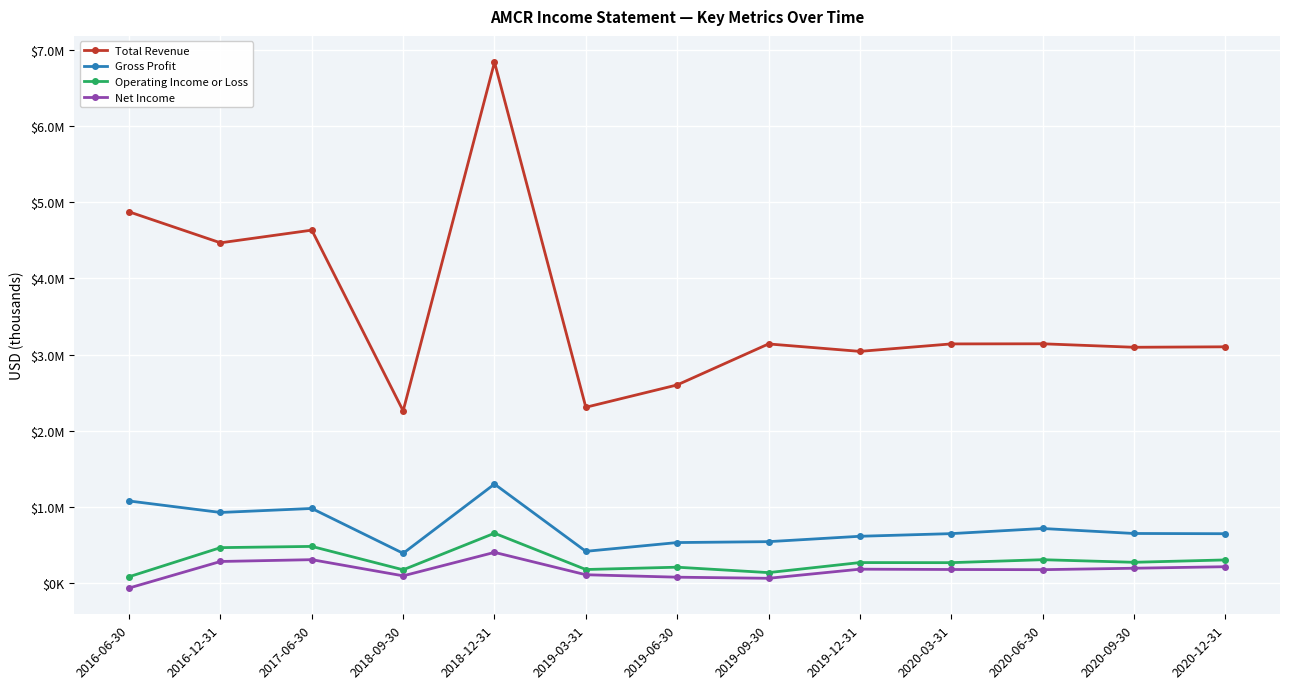

Reading right to left, extract all data points from this chart.

Total Revenue: 3103000	3097000	3142700	3141000	3043100	3140700	2602900	2309900	6837200	2262400	4633700	4467300	4873600
Gross Profit: 651000	654000	719500	652000	617300	546700	534900	419800	1302200	393800	982100	929700	1080300
Operating Income or Loss: 307000	276000	309900	271200	272300	140600	211600	181300	657300	177500	484400	468300	86700
Net Income: 218000	198000	179100	181500	185600	66000	80600	112600	406200	98400	310400	286600	-61400